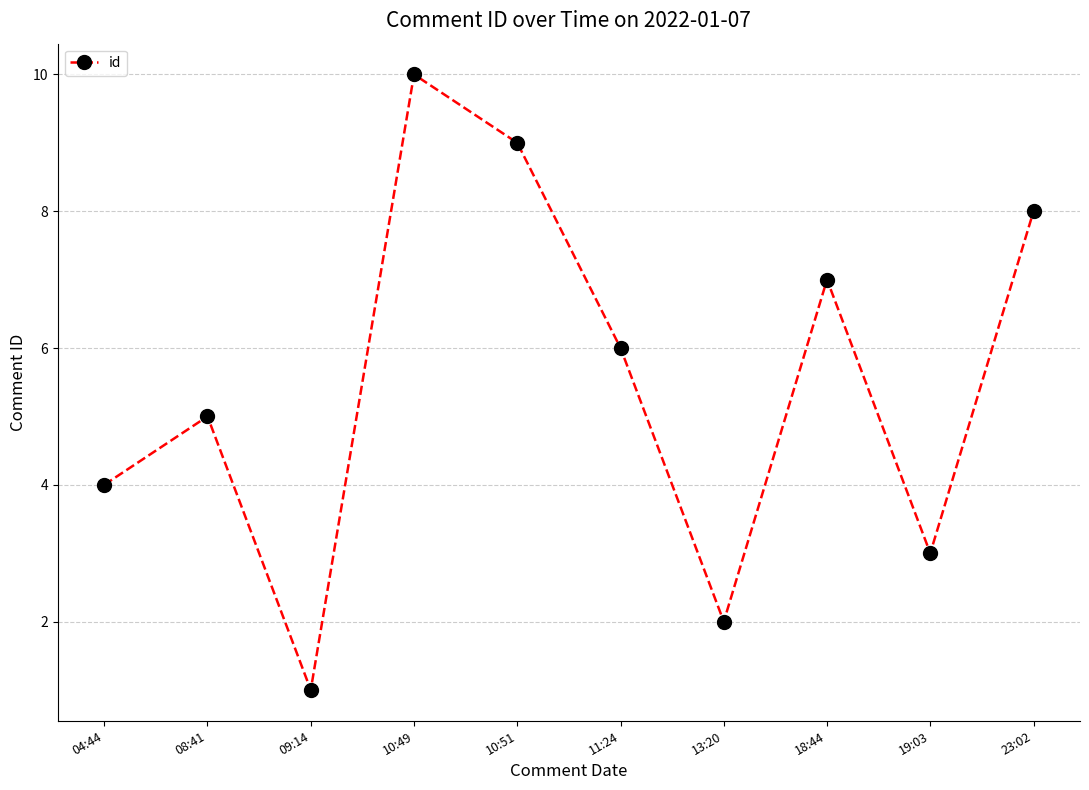

What is the value of the 6th point from the left?

6